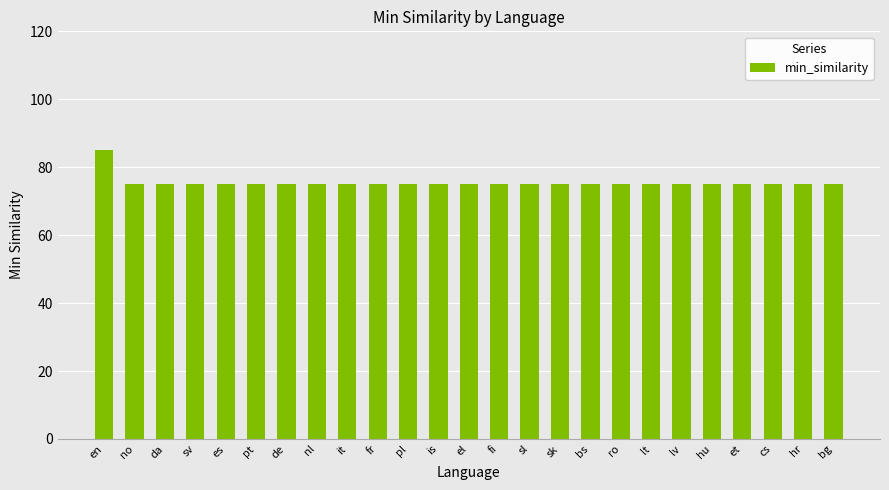

What is the sum of the values at pl and en?

160